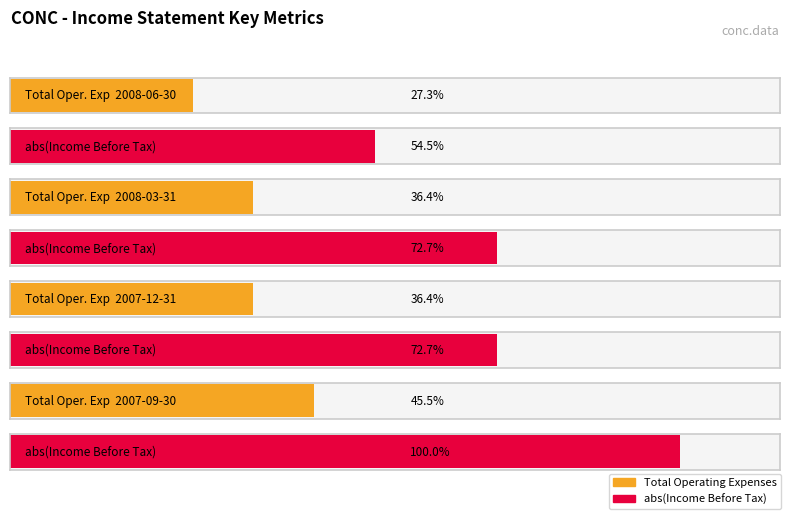

Is it true that Total Operating Expenses equals 400 at 2007-12-31?

True